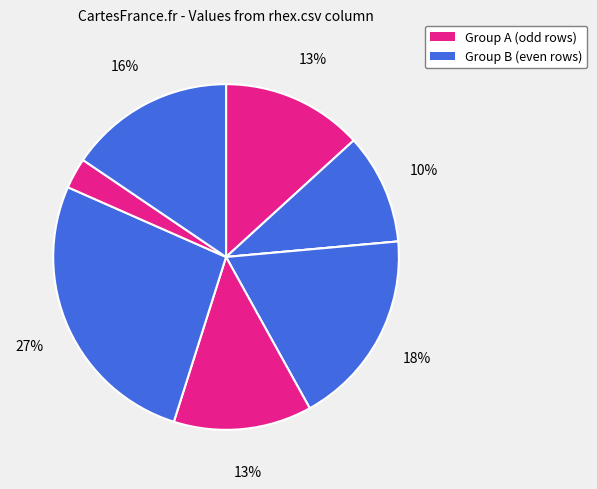

How many slices are in this pie chart?

8